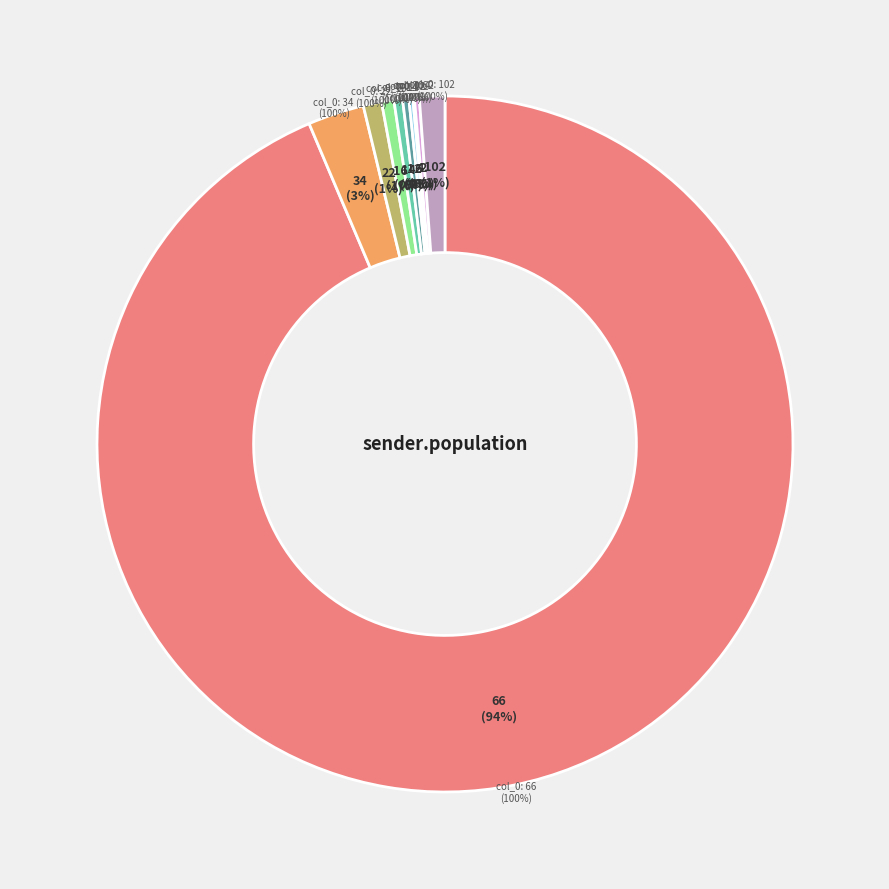

Which category has the biggest portion of the pie?

66